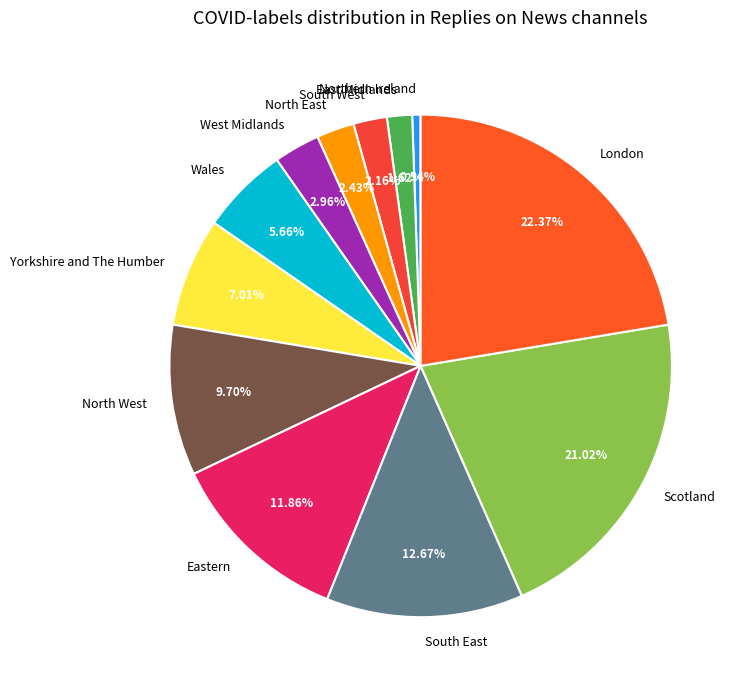

Is the sum of North East and West Midlands greater than half?

No